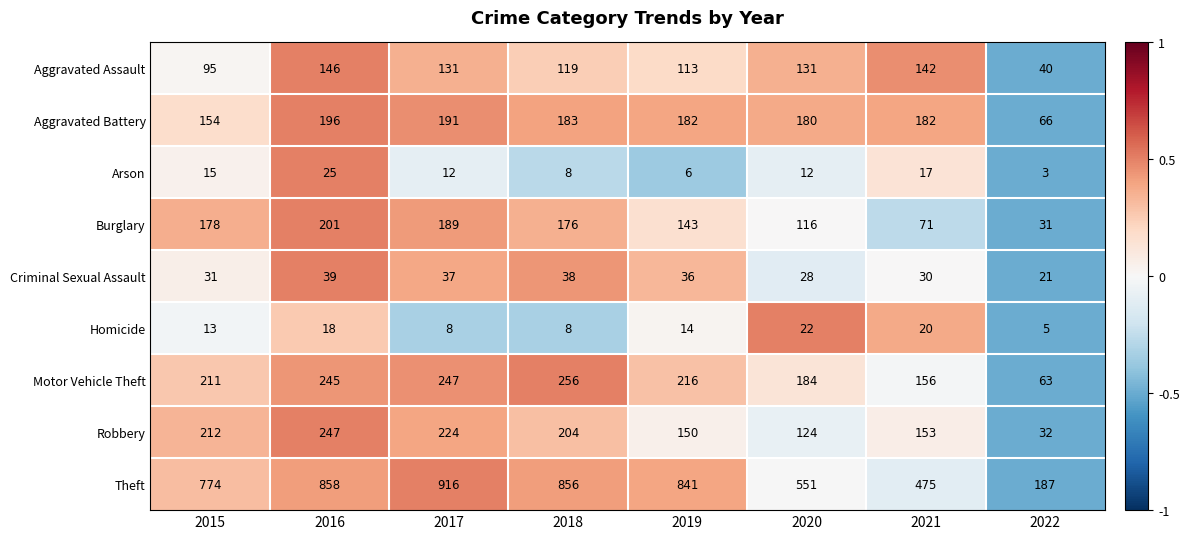

Read the Arson value at 2019, to the nearest 10.

10